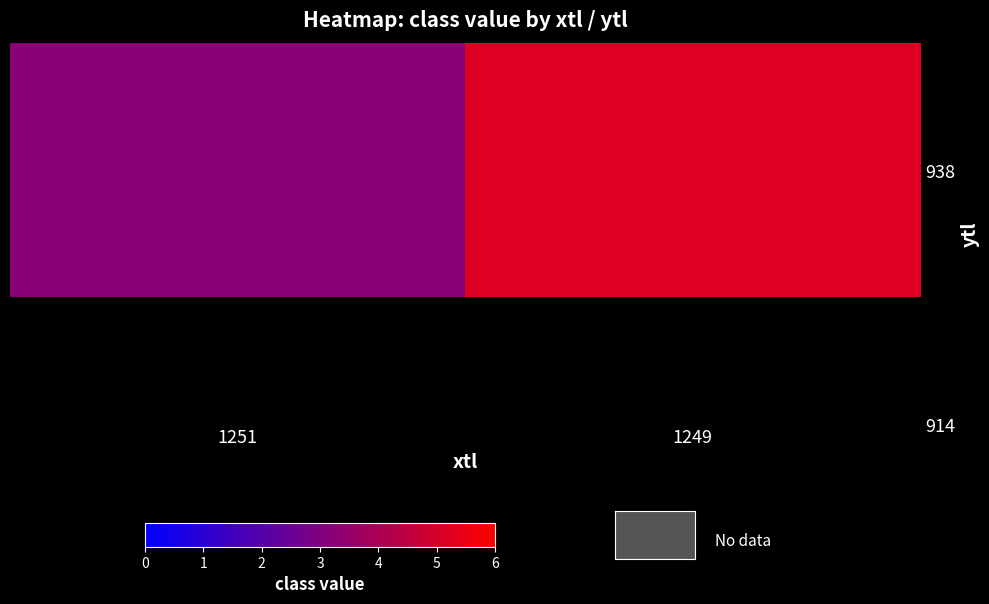

At which label is the value closest to 4?

1251